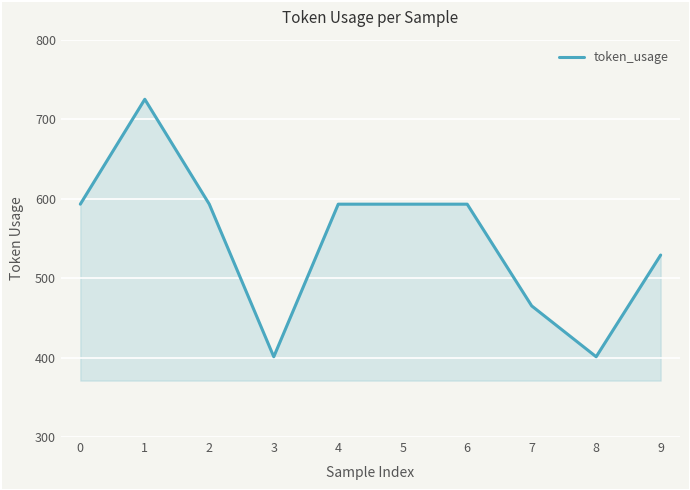

At which category does the data reach its first local peak?

1